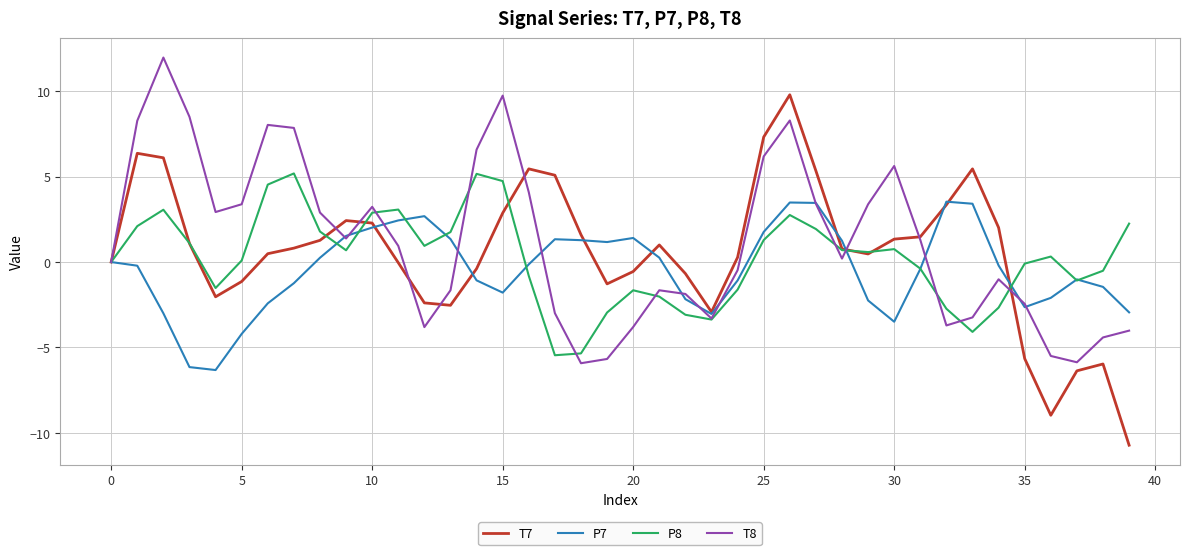

True or false: P8 has more than 1 points higher than both neighbors.

True